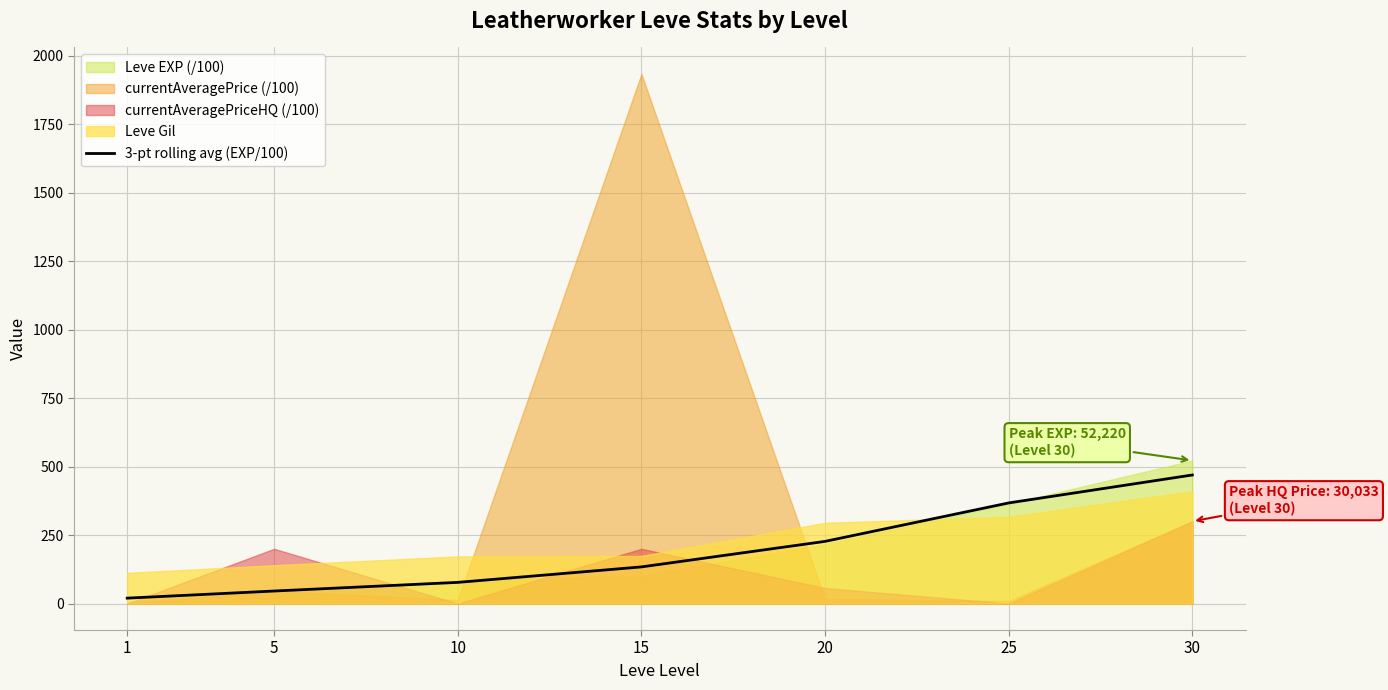

List the labels in order of value, largest first.

30, 25, 20, 15, 10, 5, 1